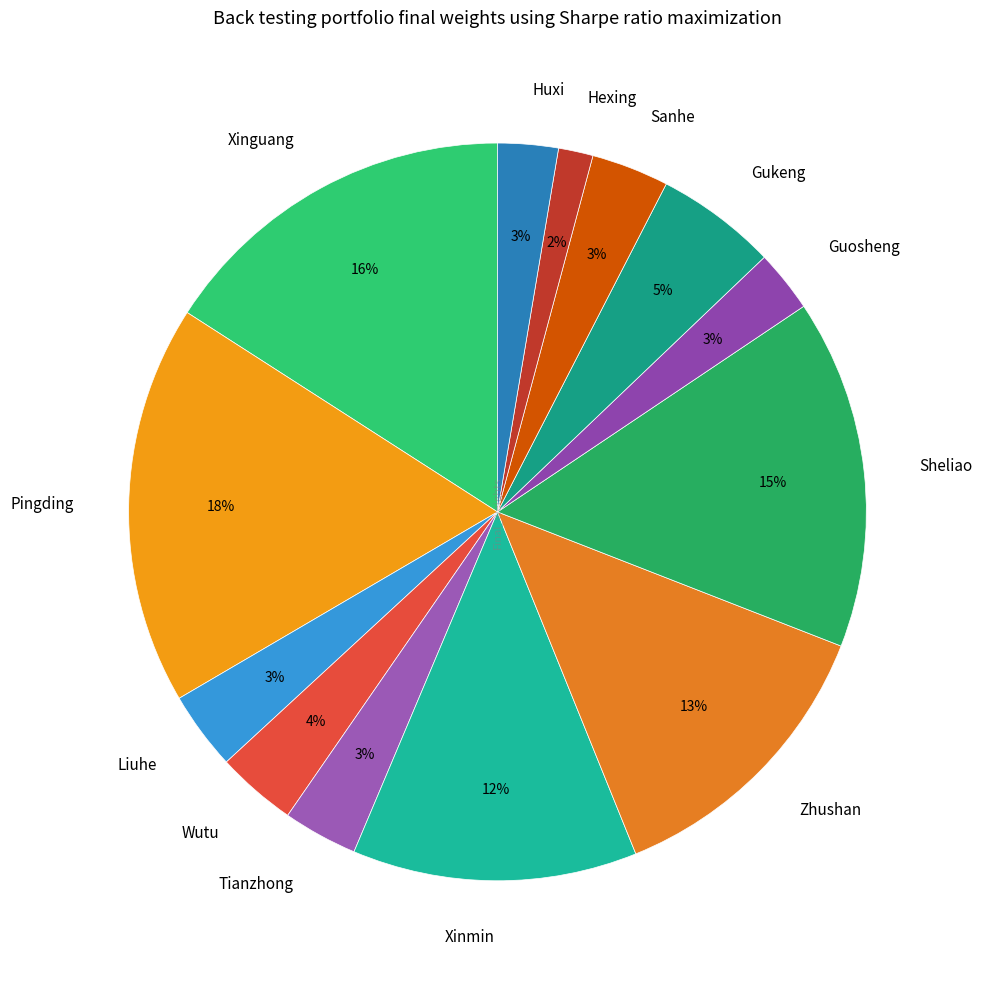

Which category has the biggest portion of the pie?

Pingding